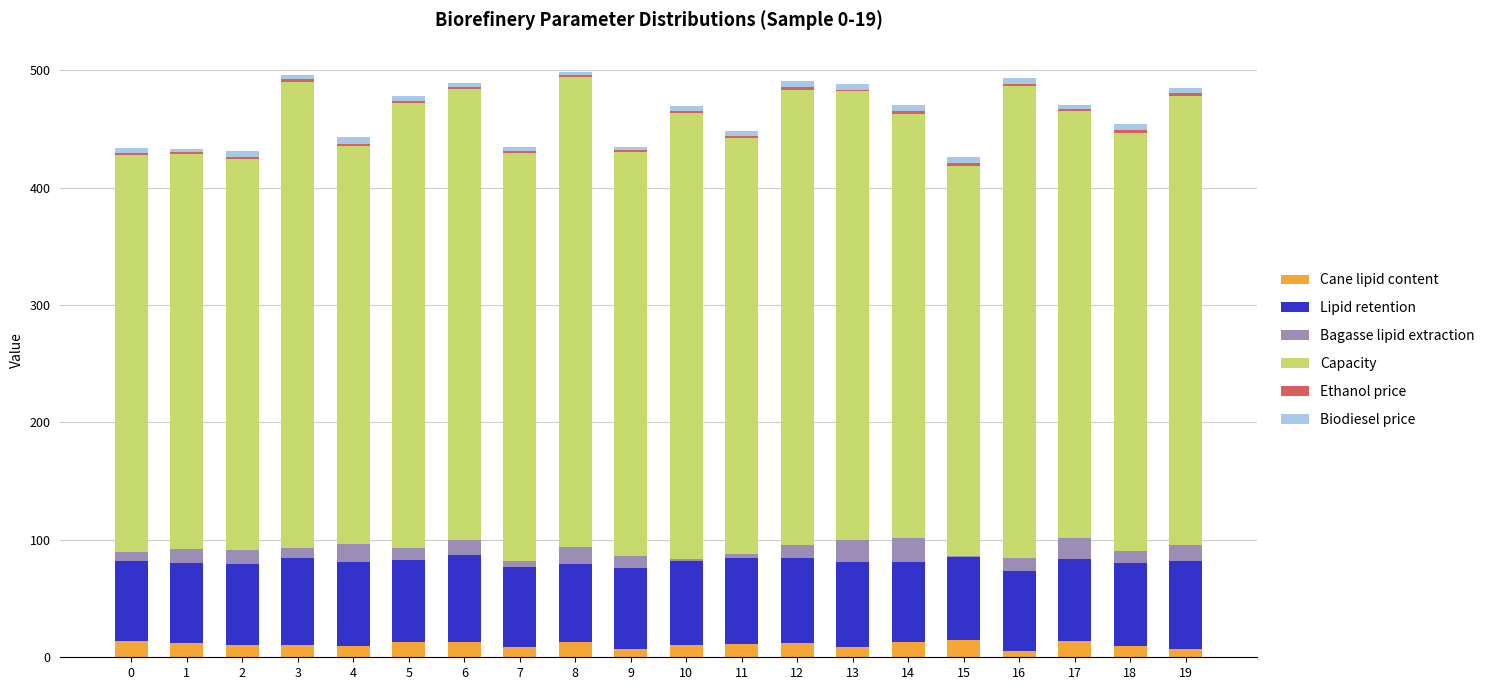

What is the maximum value for Cane lipid content?

14.6